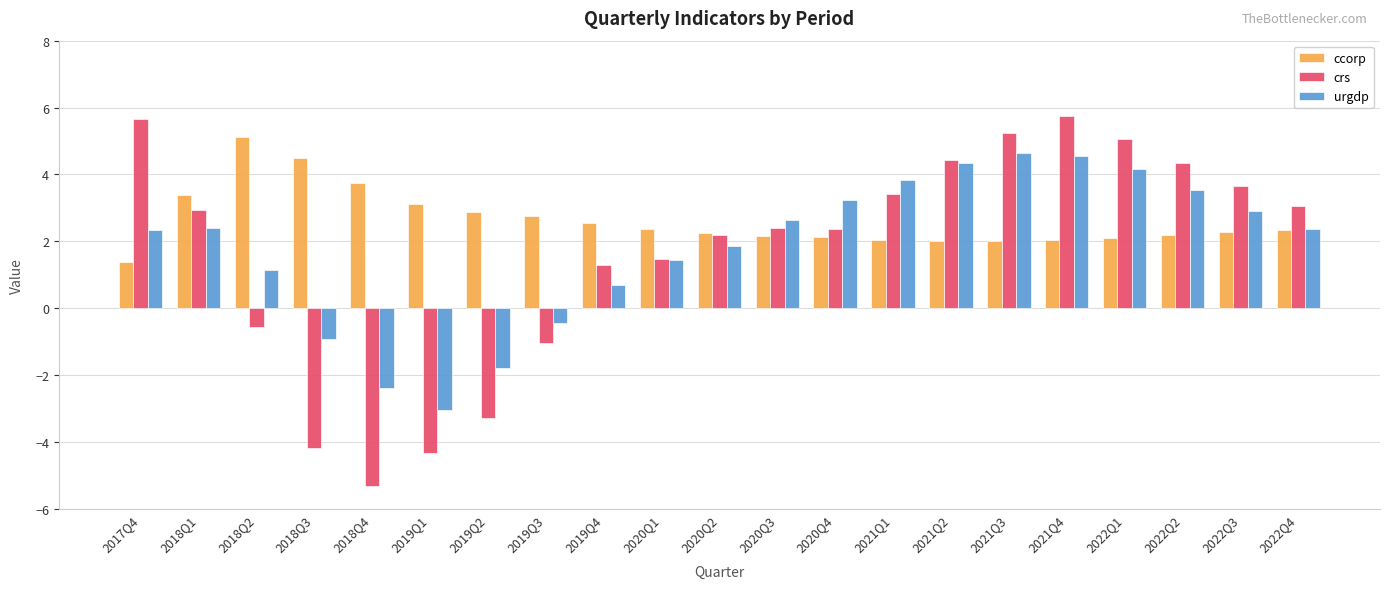

How many bars are there in each group?

3